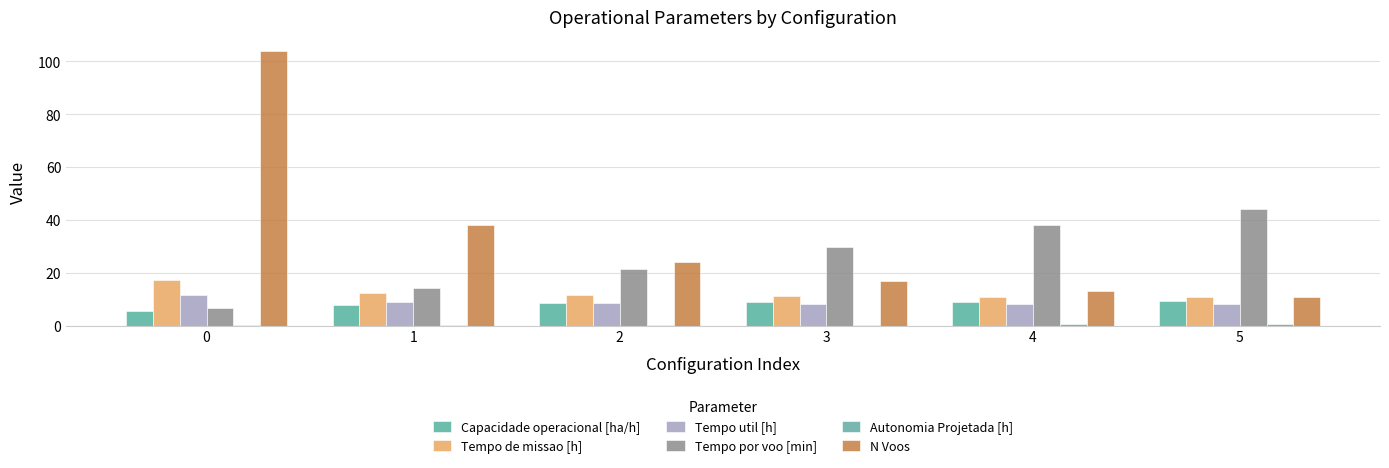

At how many categories does at least one series exceed 72?

1